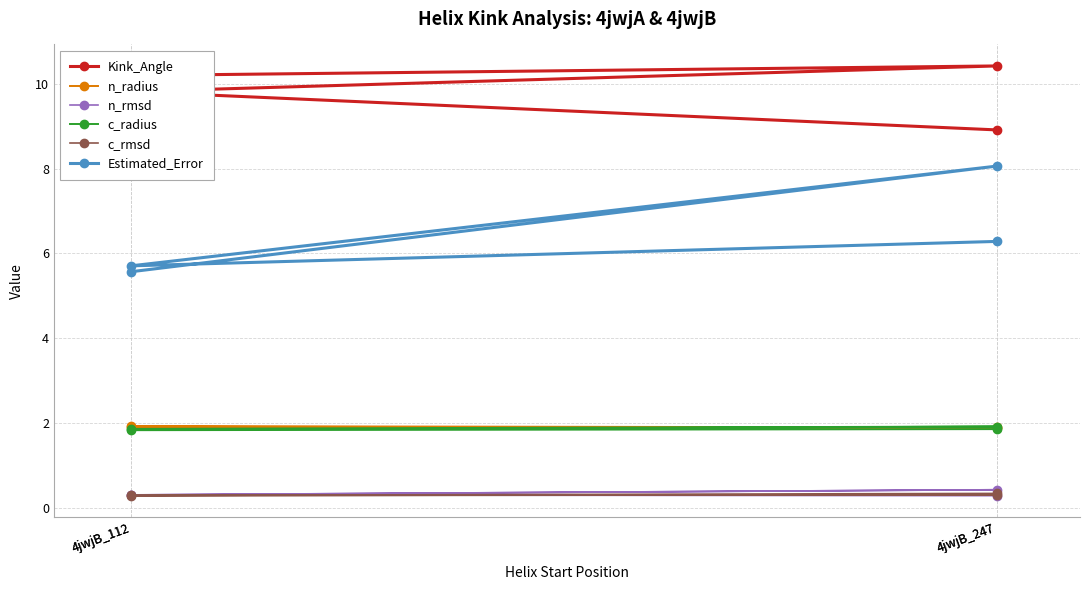

Reading left to right, what are all the values shown in this chart?

Kink_Angle: 4jwjB_112=10.2	4jwjB_247=10.4	4jwjB_112=9.8	4jwjB_247=8.9
n_radius: 4jwjB_112=1.9	4jwjB_247=1.9	4jwjB_112=1.9	4jwjB_247=1.9
n_rmsd: 4jwjB_112=0.3	4jwjB_247=0.4	4jwjB_112=0.3	4jwjB_247=0.3
c_radius: 4jwjB_112=1.9	4jwjB_247=1.9	4jwjB_112=1.8	4jwjB_247=1.9
c_rmsd: 4jwjB_112=0.3	4jwjB_247=0.3	4jwjB_112=0.3	4jwjB_247=0.3
Estimated_Error: 4jwjB_112=5.6	4jwjB_247=8.1	4jwjB_112=5.7	4jwjB_247=6.3